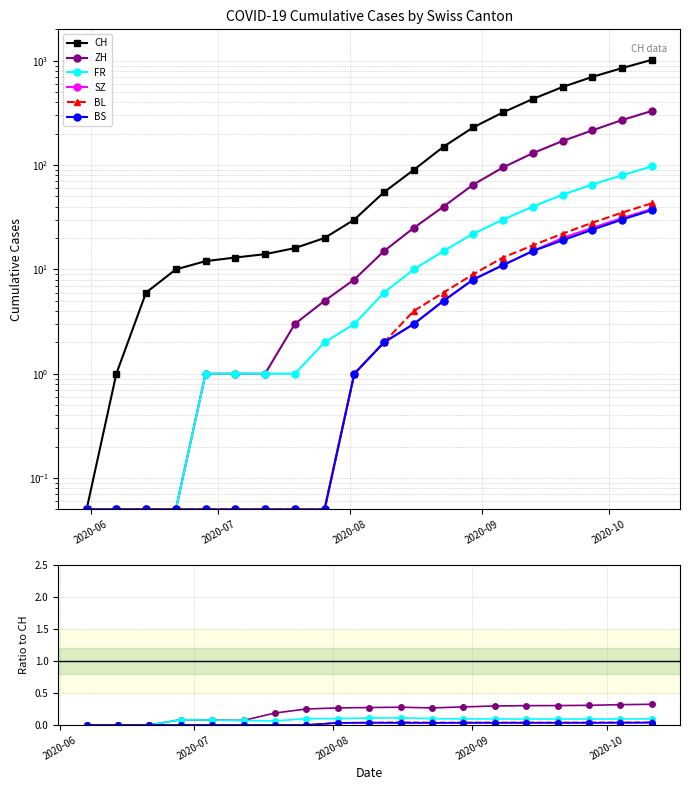

What are all the series names shown in the legend?

CH, ZH, FR, SZ, BL, BS